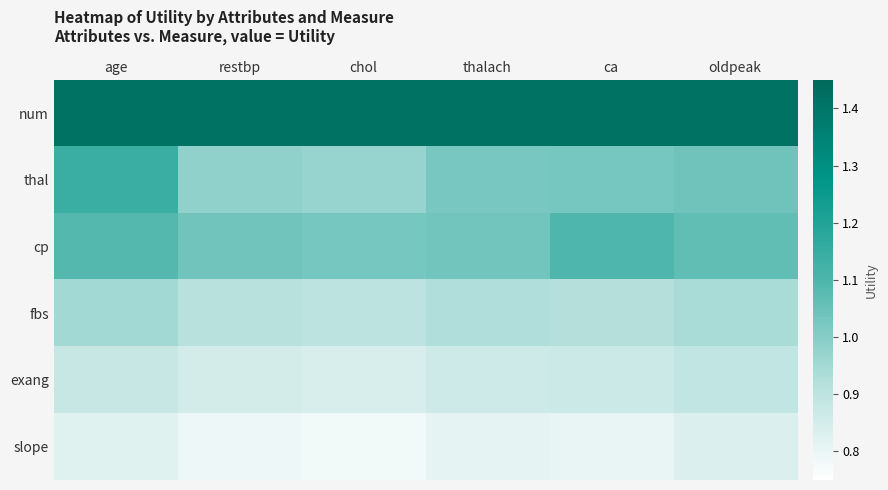

What is the smallest value displayed?

0.8